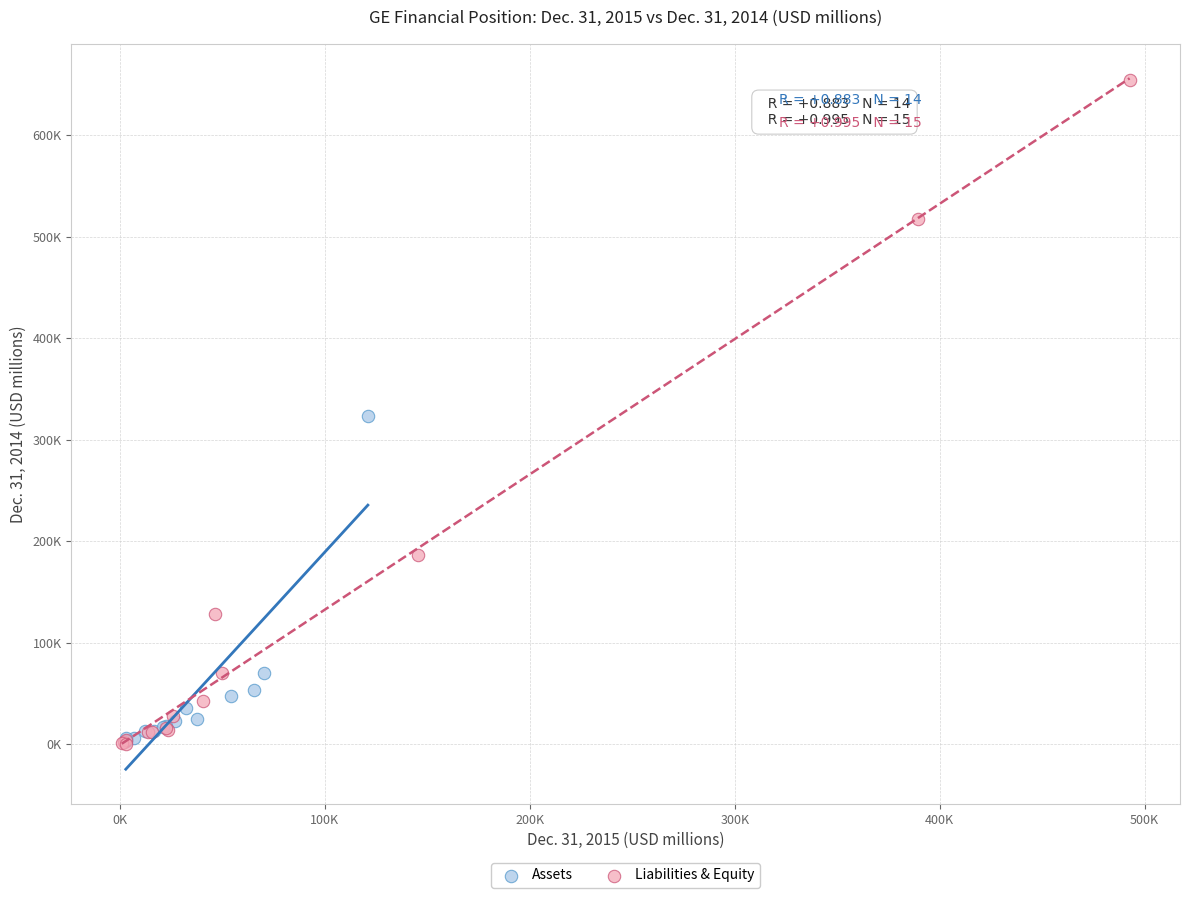

Which series has the widest spread of Y values?

Liabilities & Equity